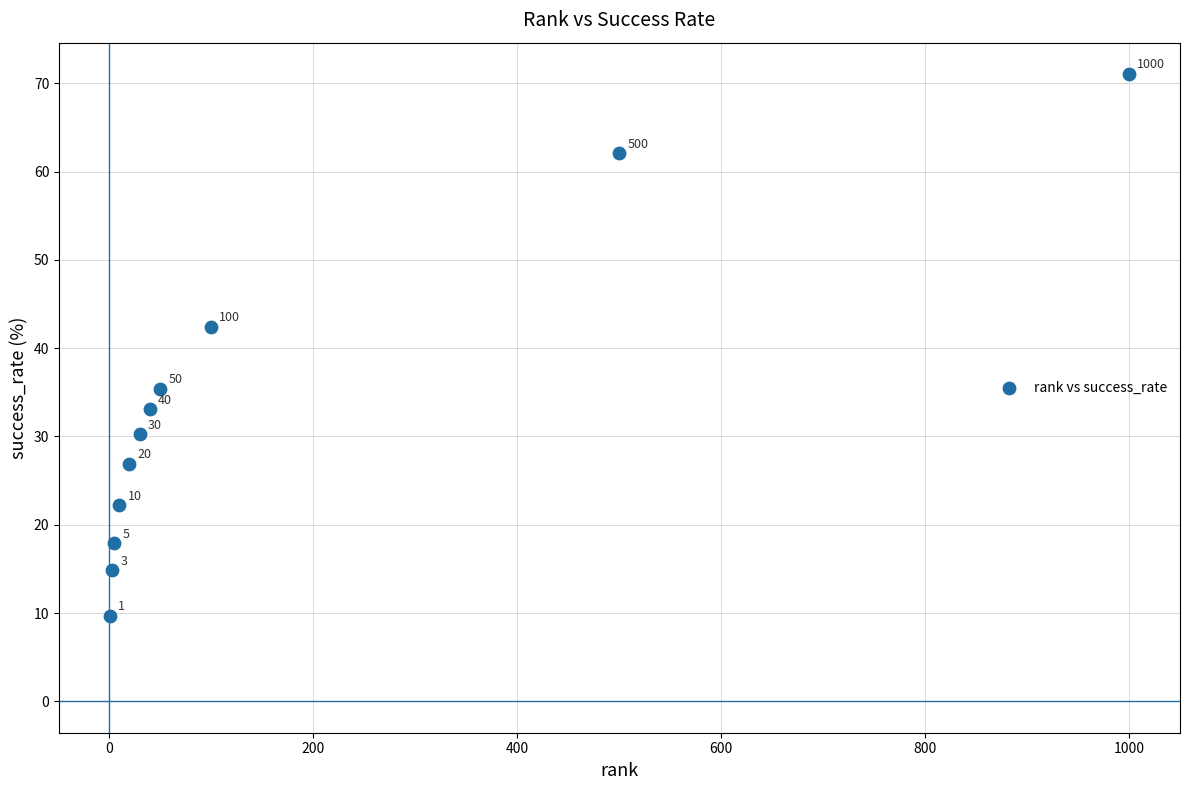

What Y value in the scatter plot is closest to 40?

42.4